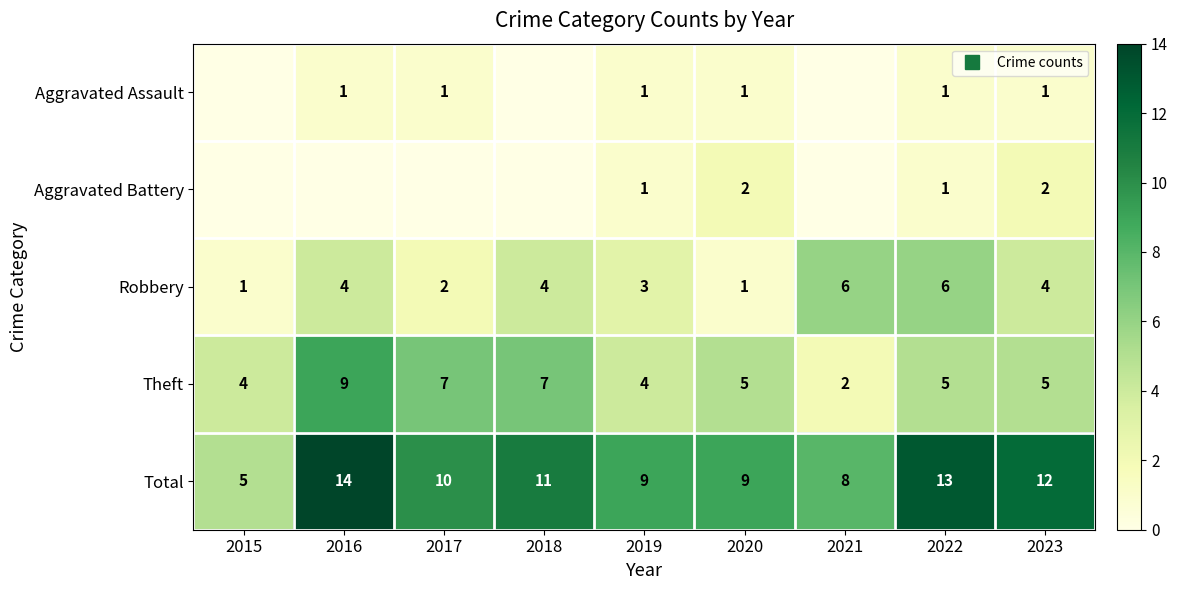

Between 2015 and 2022, which series saw the biggest shift?

Total